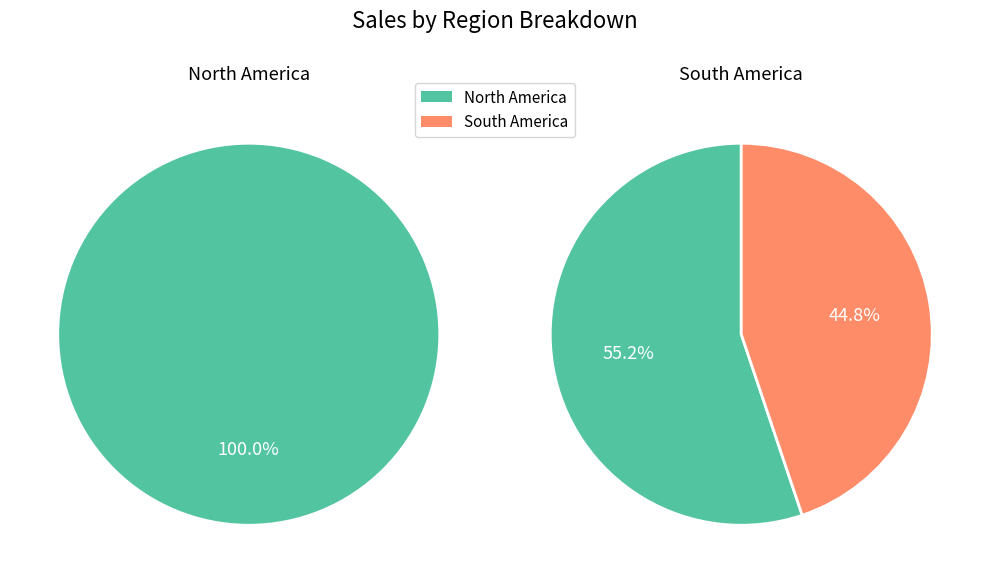

To the nearest percent, what is the average slice percentage?

50%